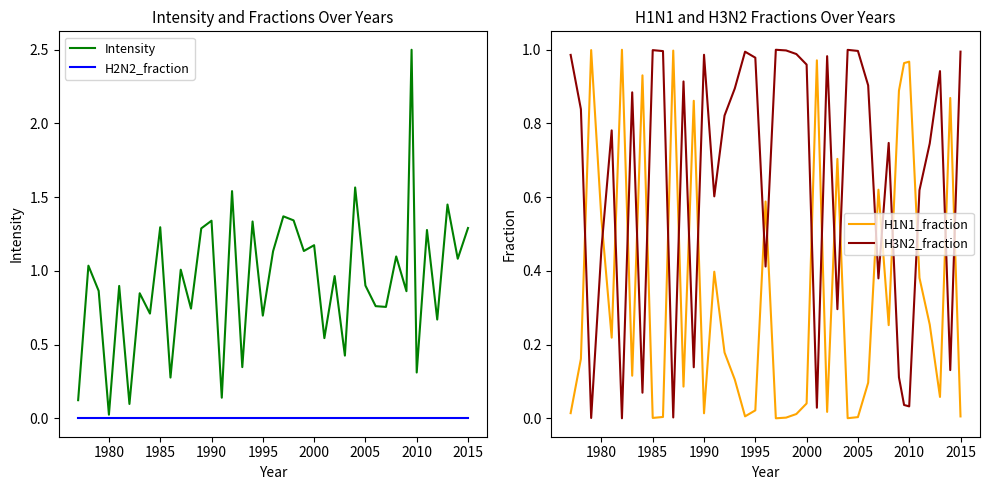

True or false: Intensity has a value of 1.4 at 2005.

False